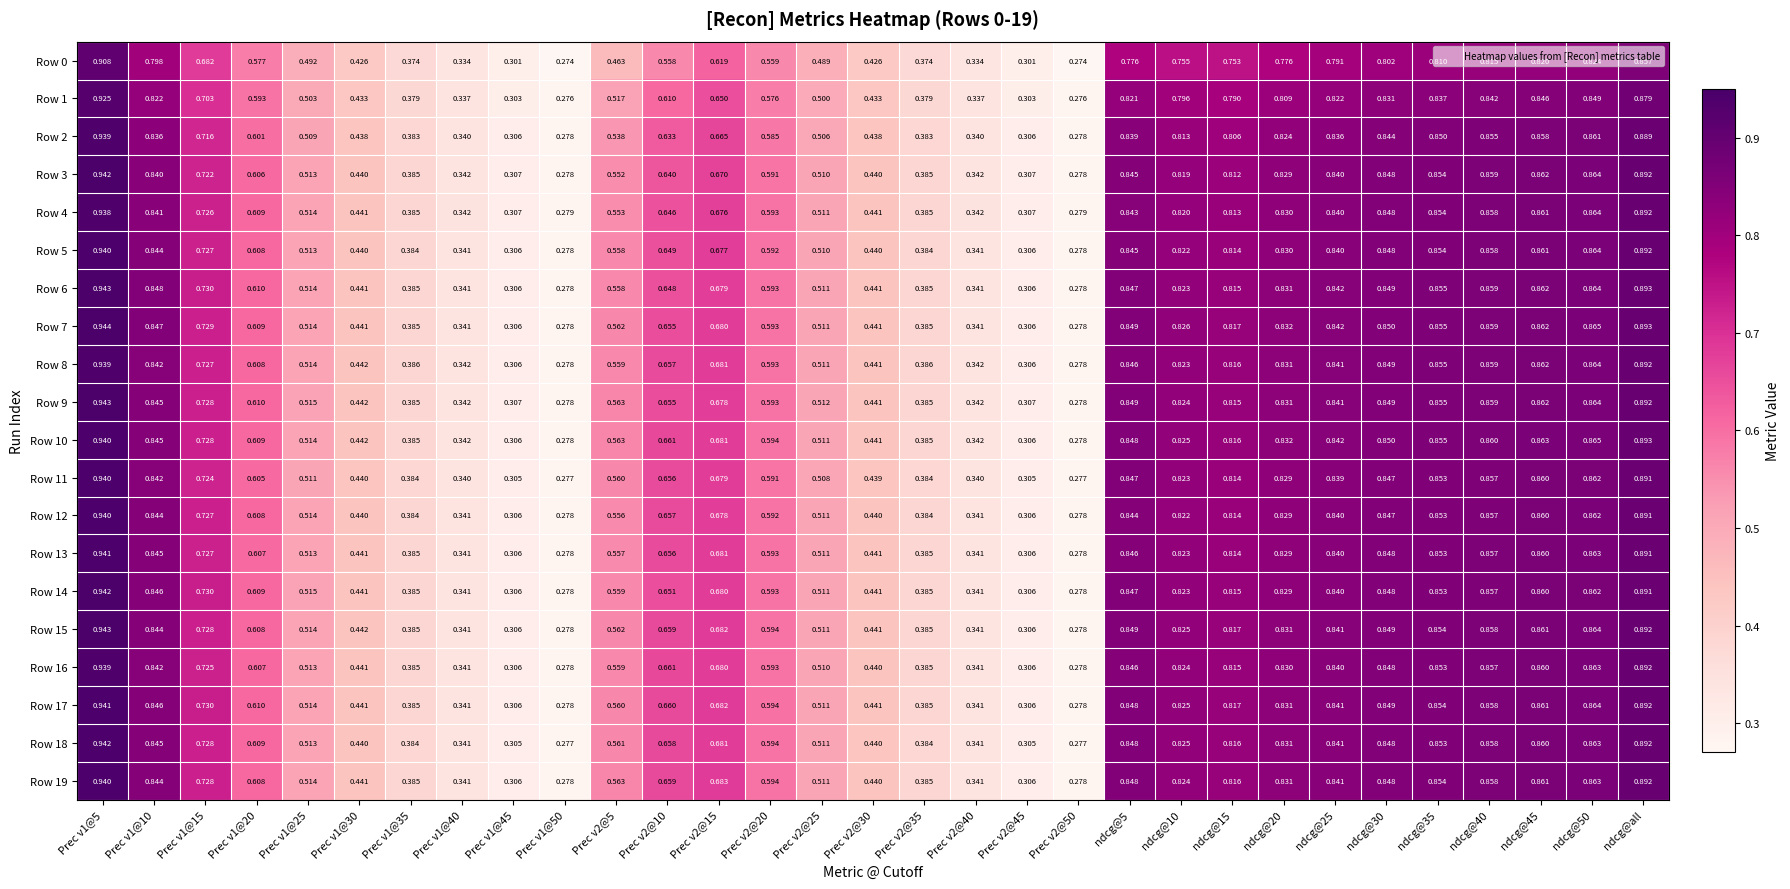

Count the number of categories in the chart.

31